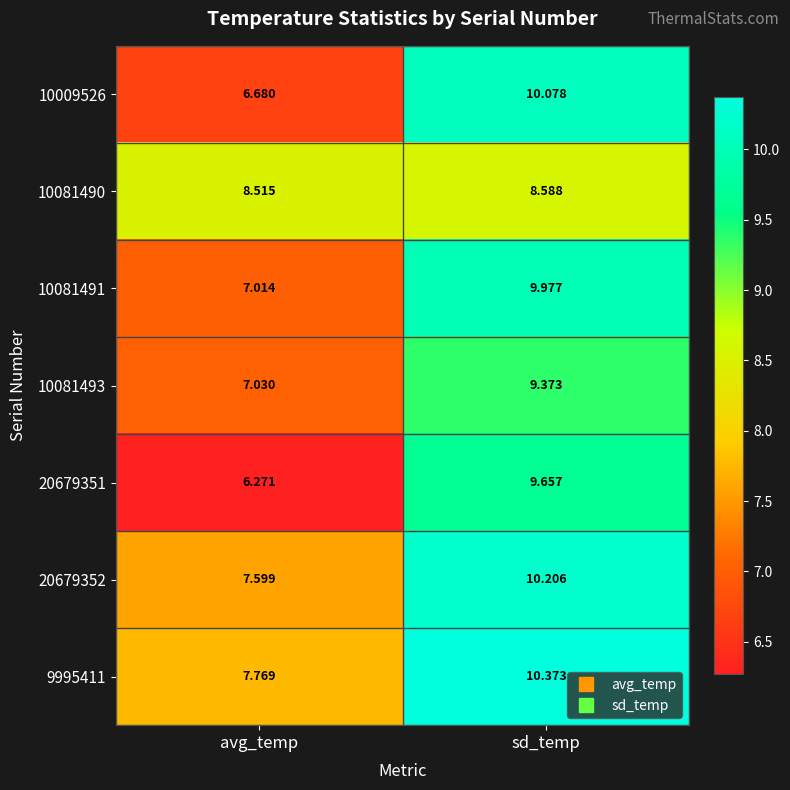

What is the total value across all series at sd_temp?

68.3